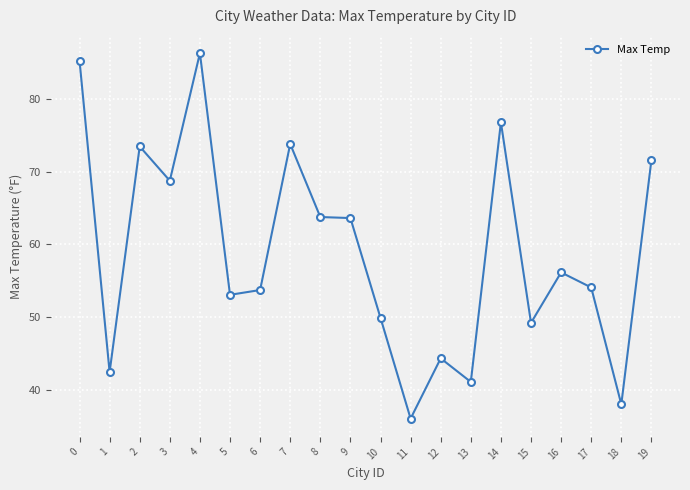

True or false: the data has more than 0 interior local peaks.

True